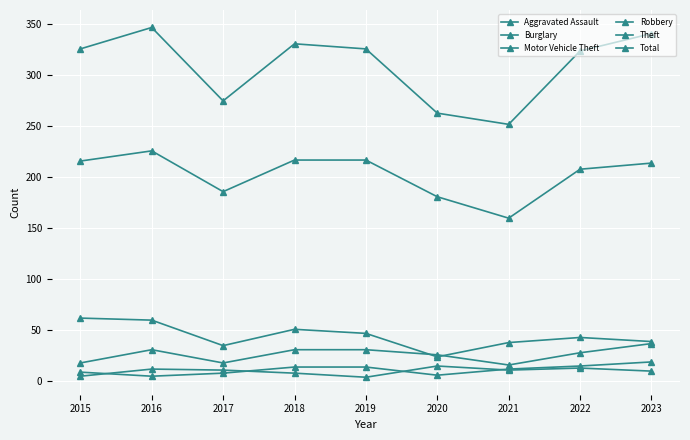

How many lines are shown in the chart?

6